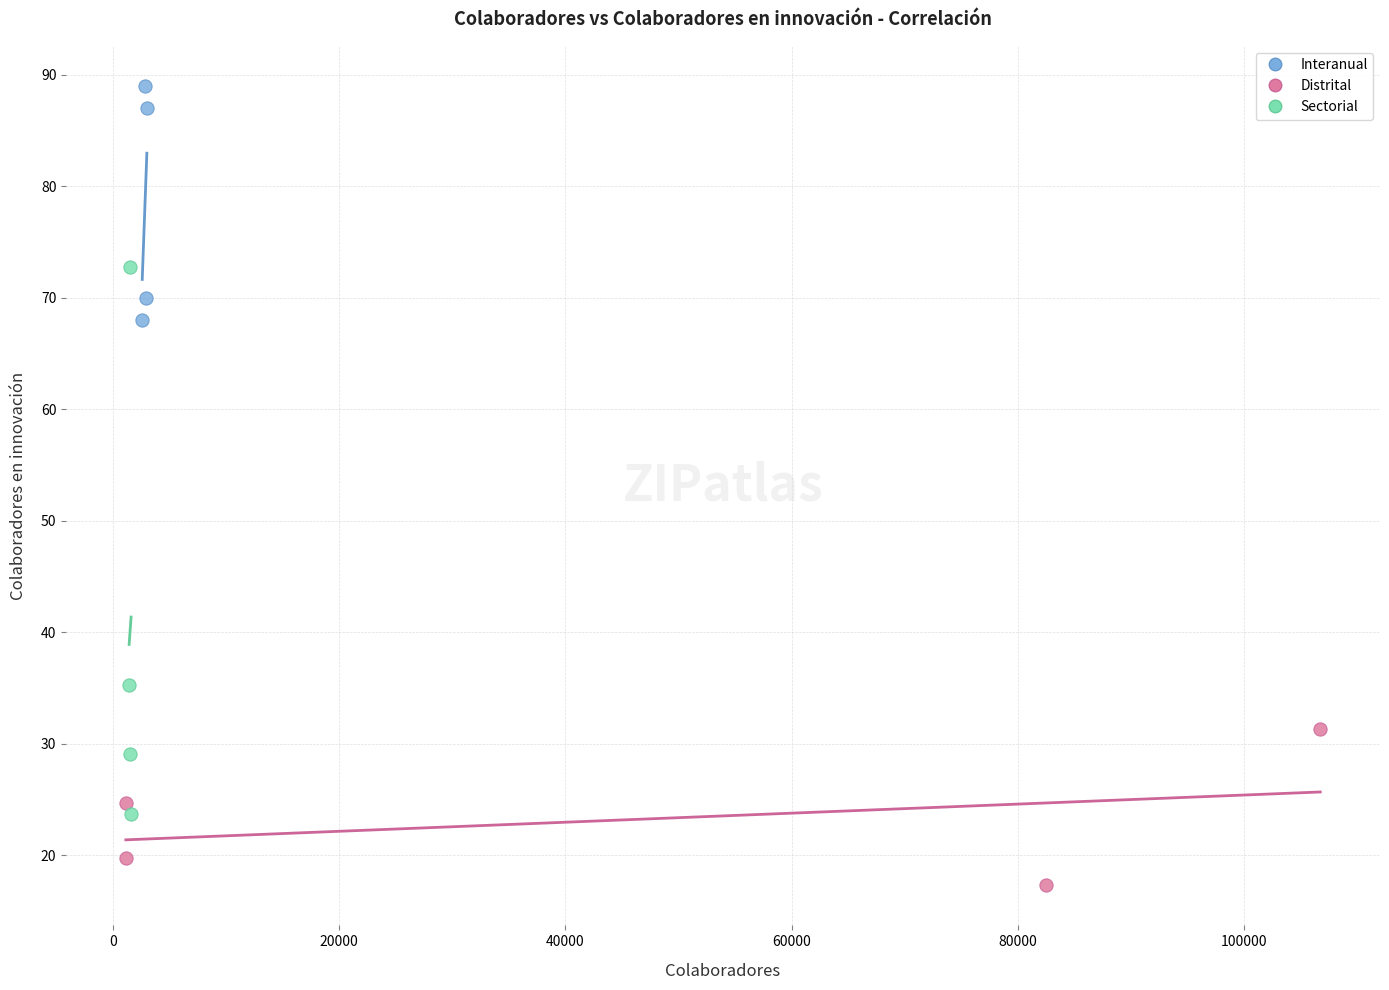

Which series has the largest Y range (max minus min)?

Sectorial